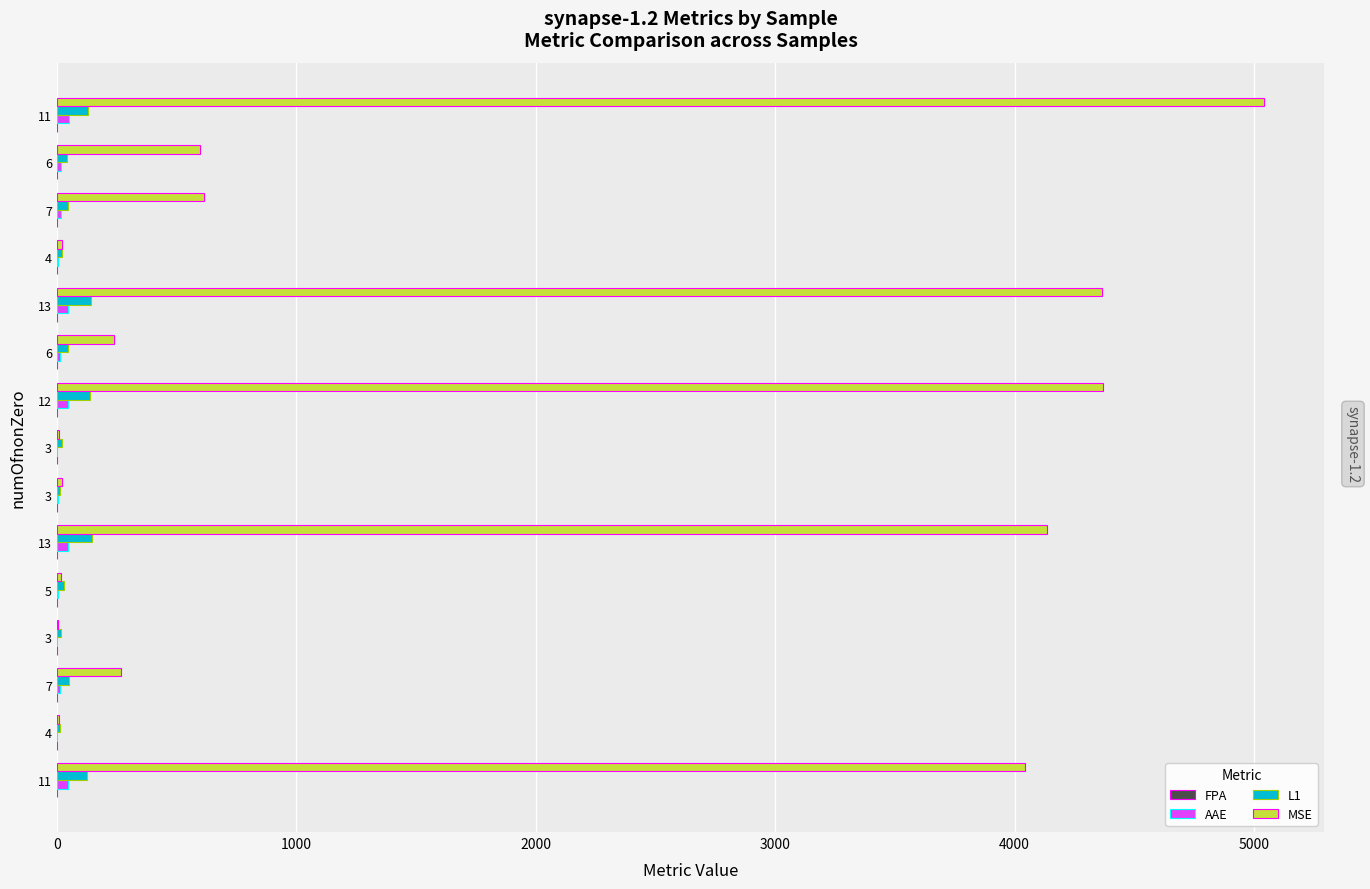

What is the smallest value displayed?

0.6